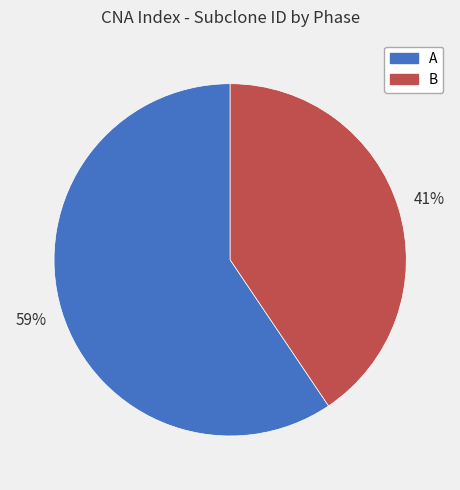

How many segments does this pie chart have?

2